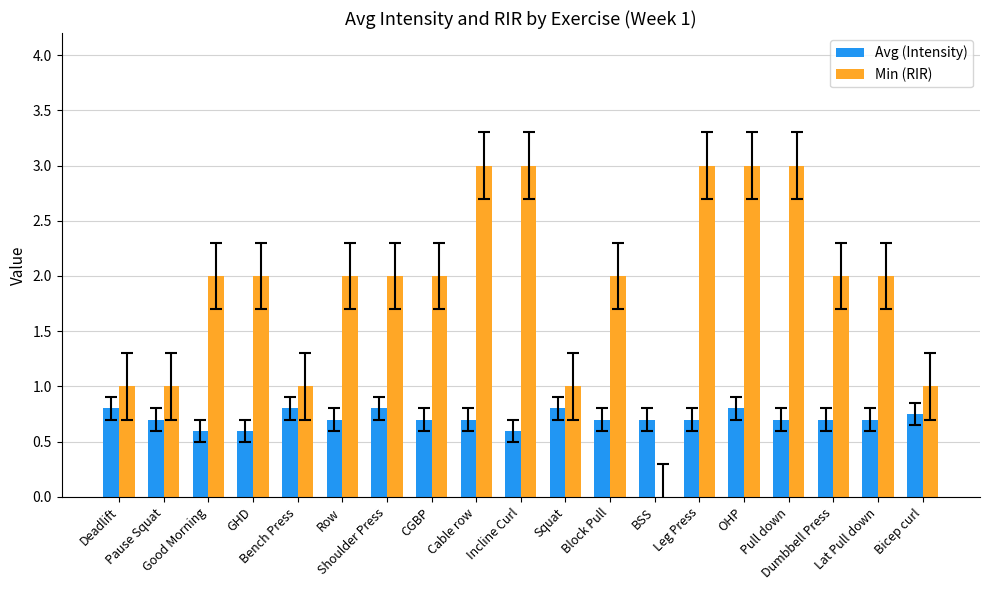

How many groups of bars are there?

19